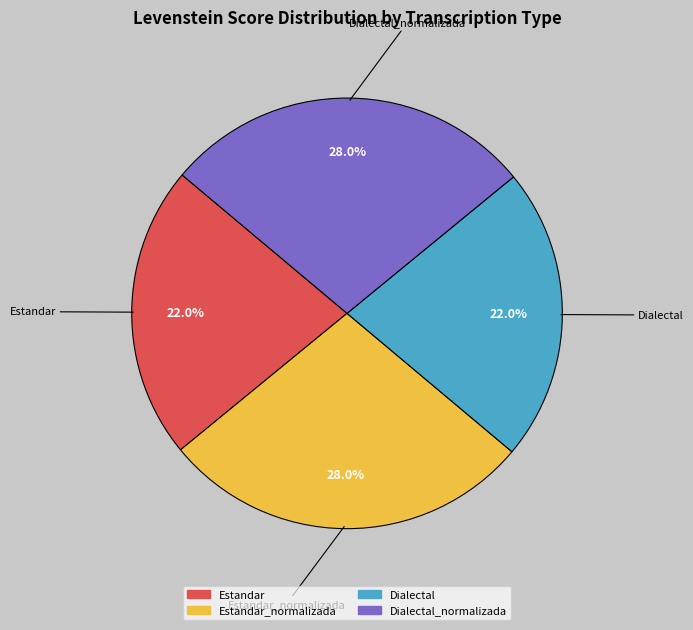

Is there any slice that represents more than half of the pie?

No